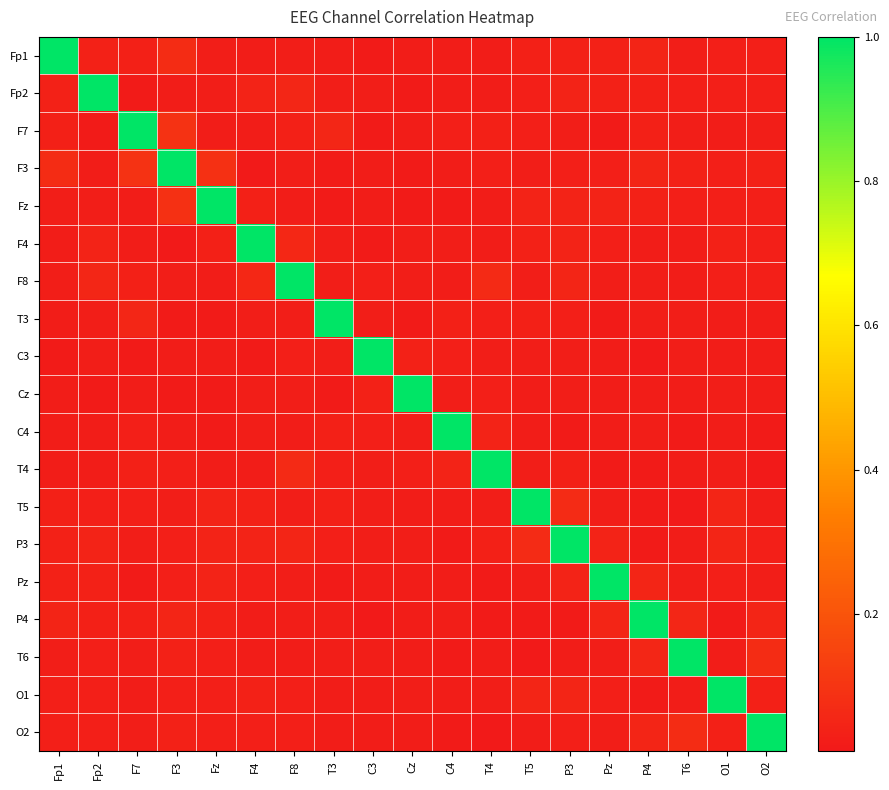

Count the number of data series in this chart.

19